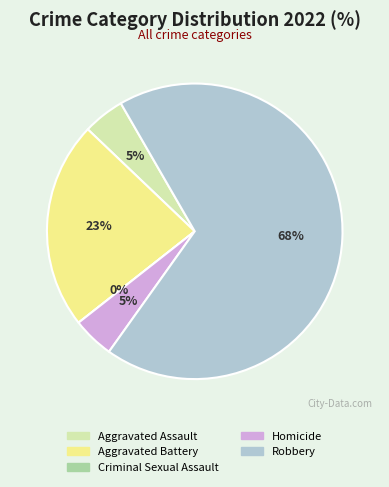

How many segments does this pie chart have?

5